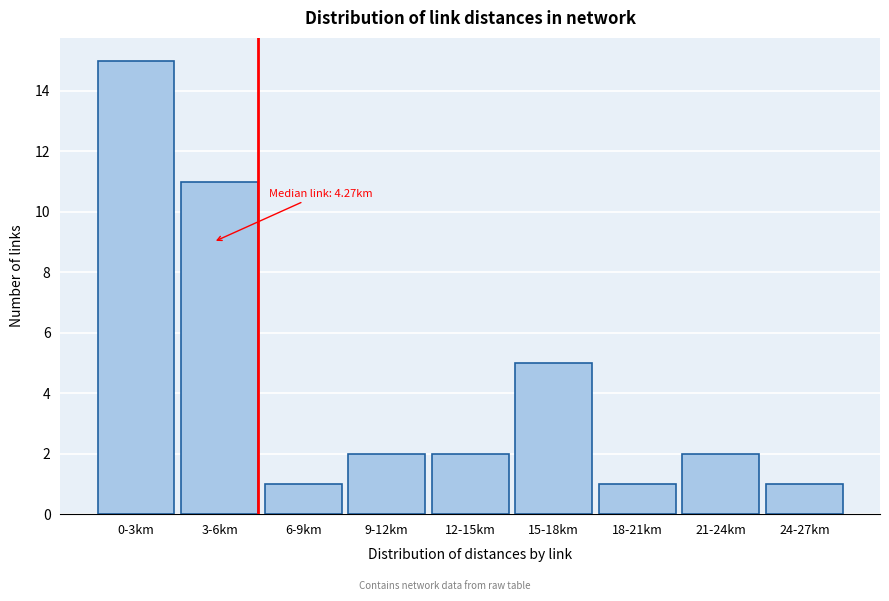

Reading left to right, list all the values displayed in this chart.

0-3km=15	3-6km=11	6-9km=1	9-12km=2	12-15km=2	15-18km=5	18-21km=1	21-24km=2	24-27km=1